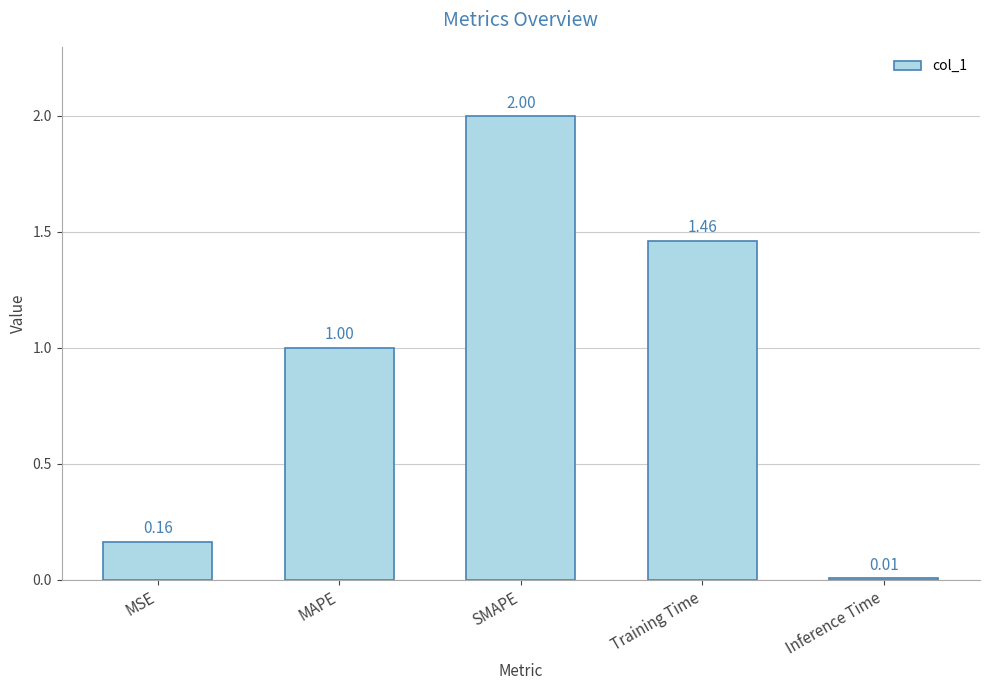

How many data points does each series have?

5